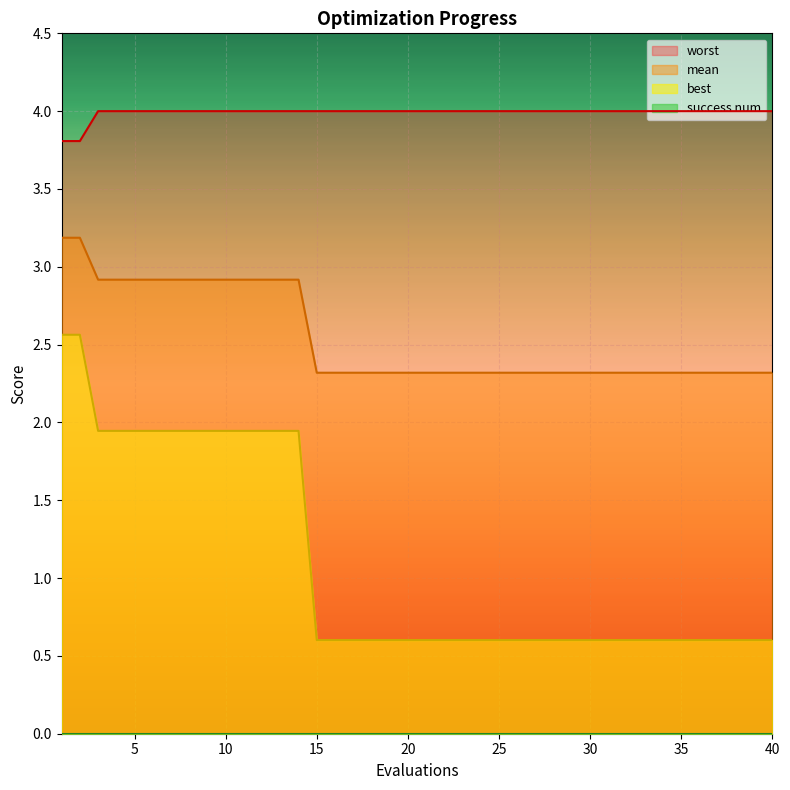

How many lines are shown in the chart?

4